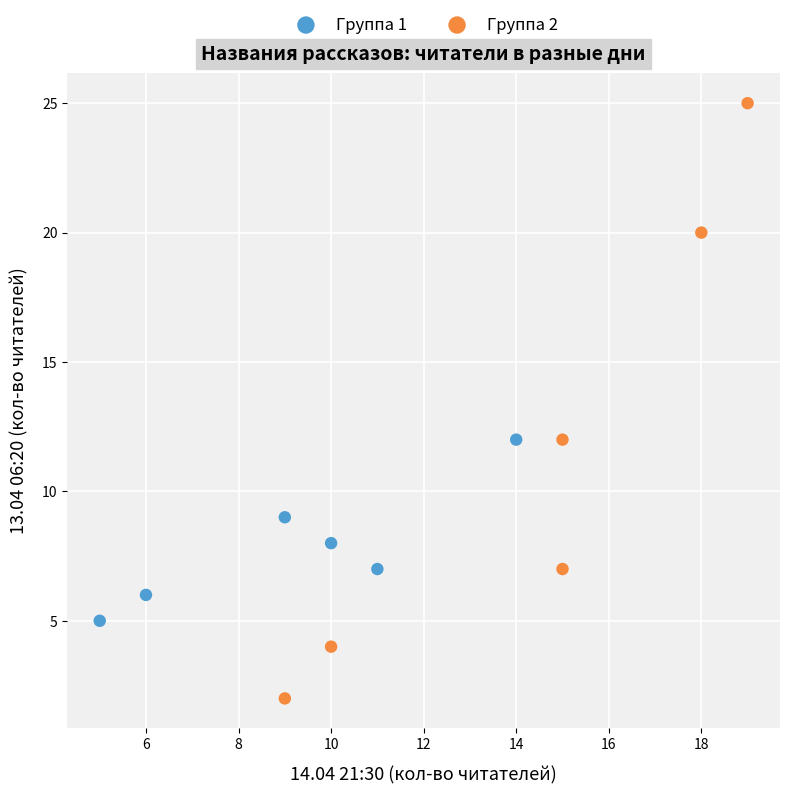

Which series contains the lowest Y value?

Группа 2